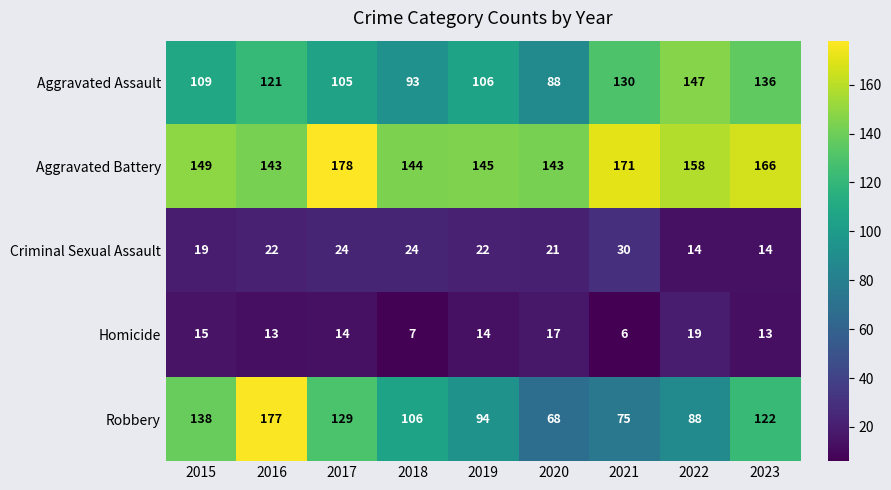

At which label does Robbery reach its peak?

2016